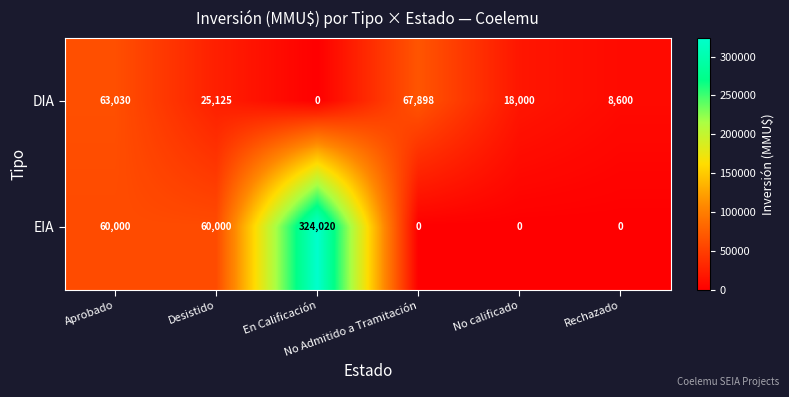

Which series has the largest range (max minus min)?

EIA